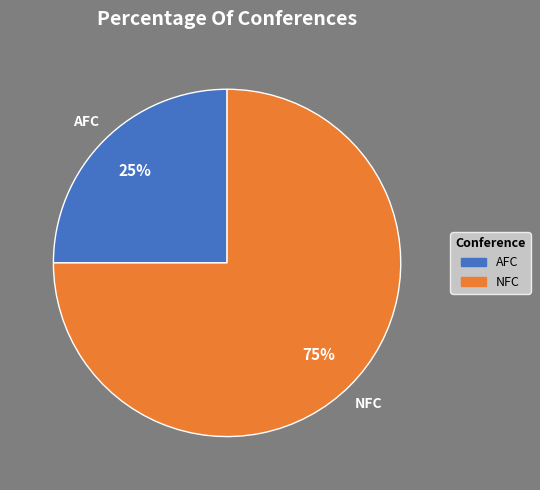

How many segments does this pie chart have?

2